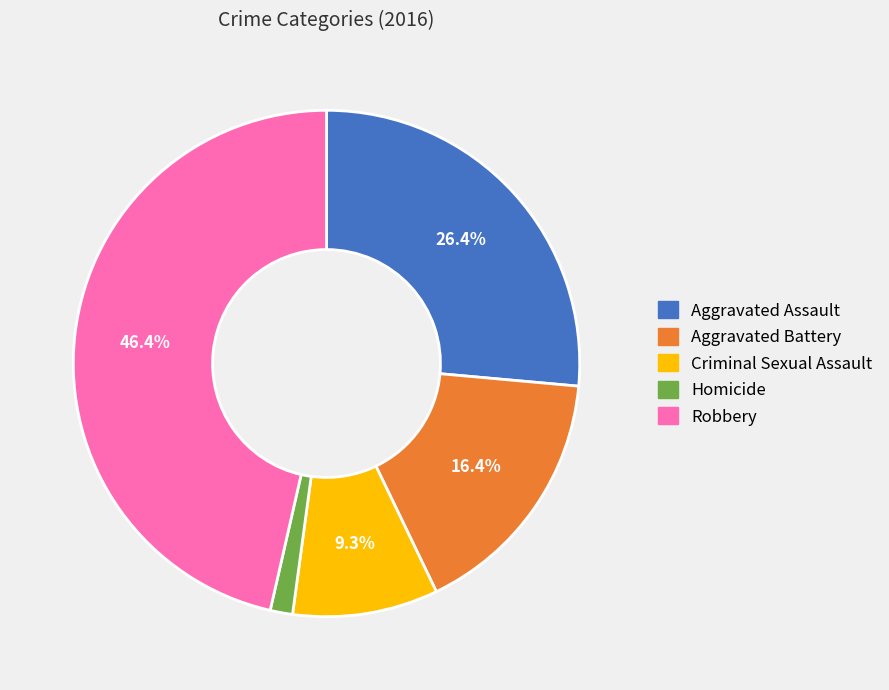

How much of the chart is everything except Aggravated Assault?

73.6%